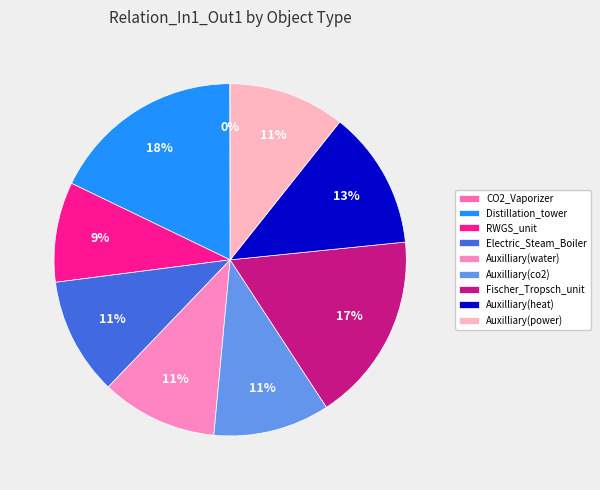

Which has a higher value, Auxilliary(power) or Electric_Steam_Boiler?

Electric_Steam_Boiler